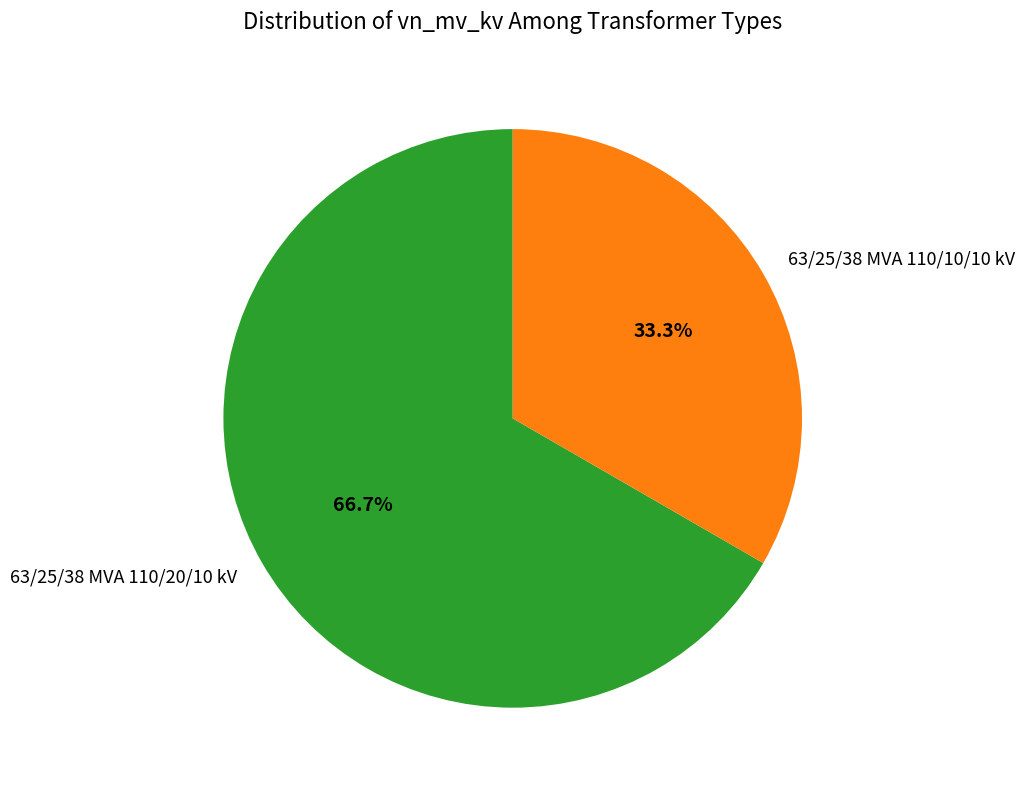

Count the number of slices in the pie.

2